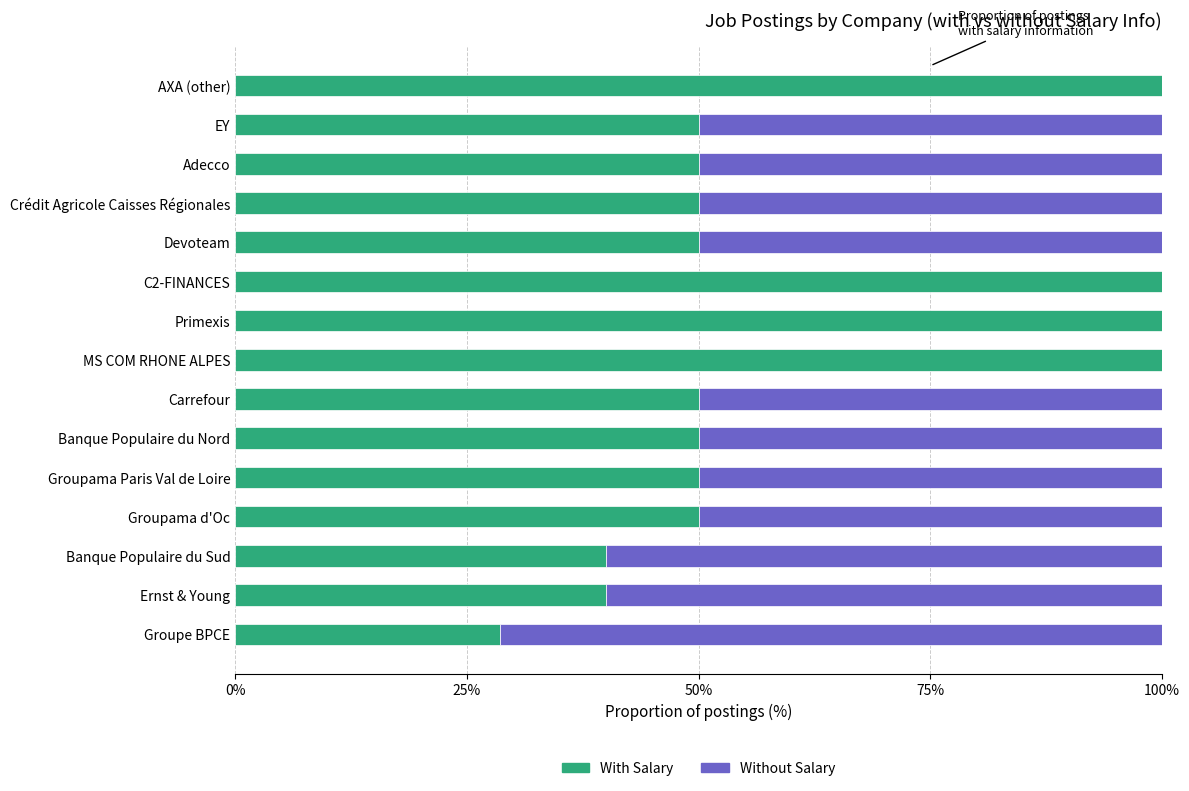

What is the maximum value for With Salary?

100.0